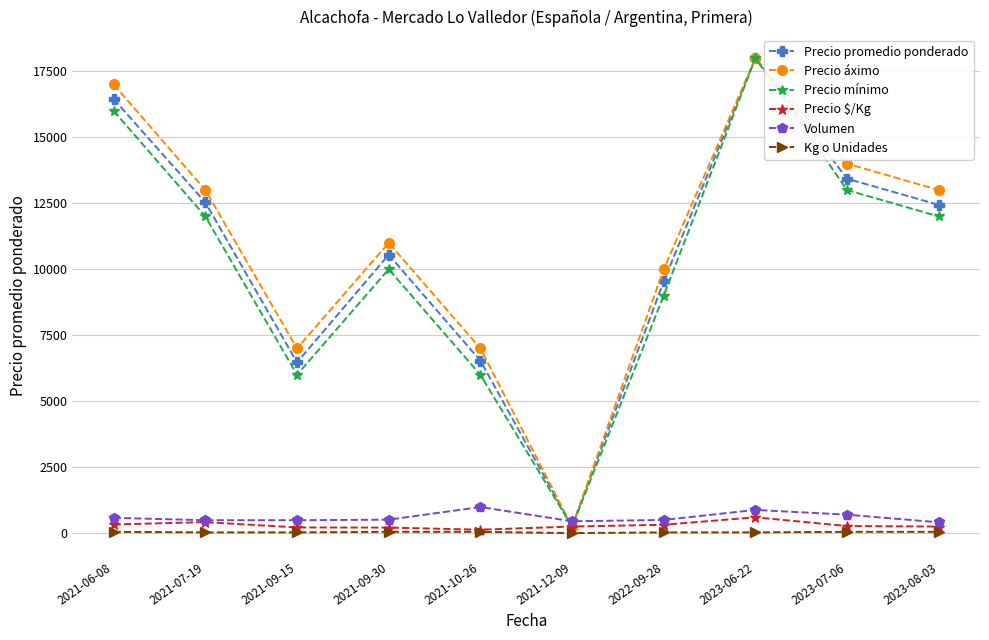

Where do Volumen and Precio mínimo first cross each other?

2021-10-26 and 2021-12-09